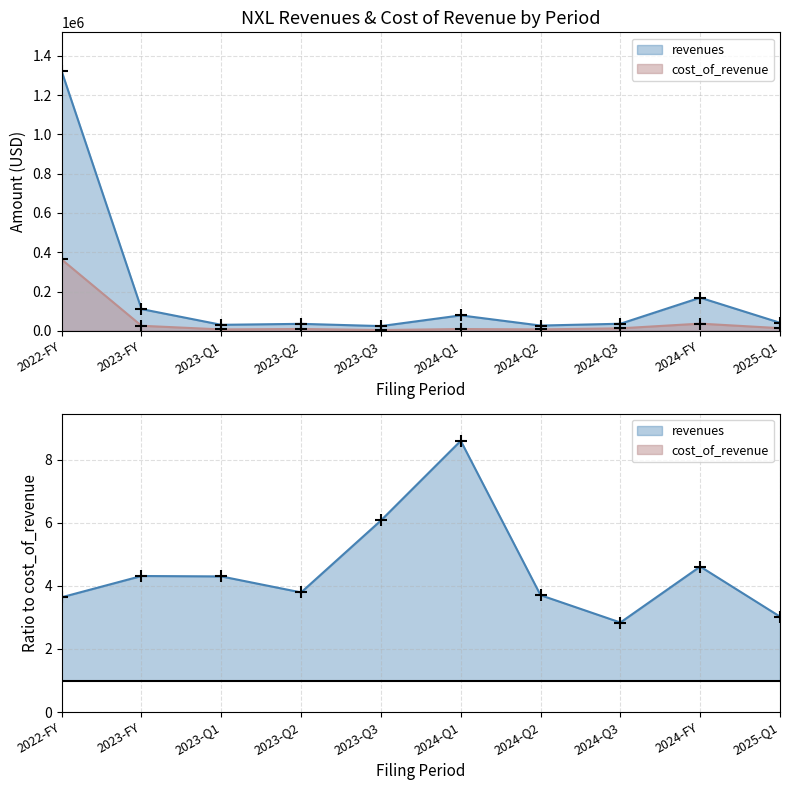

At which label does revenues reach its peak?

2022-FY